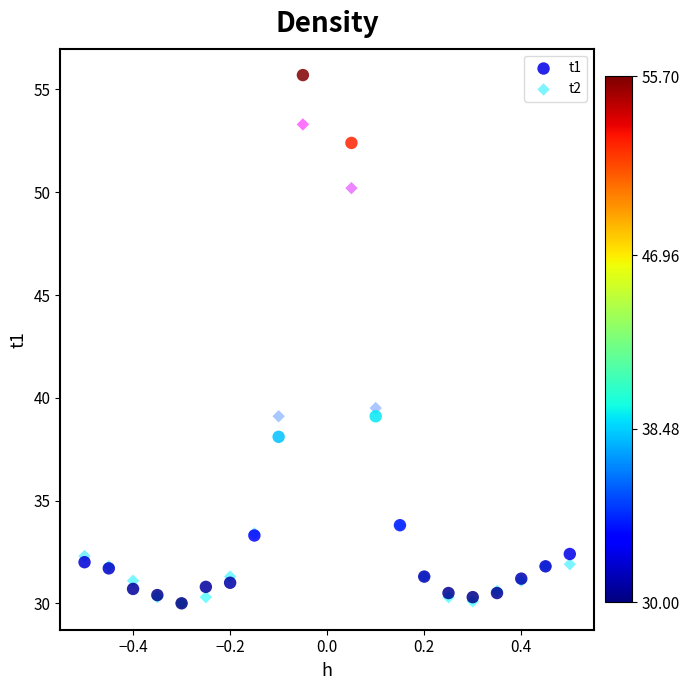

Across all series, what Y value is closest to 42?

39.5